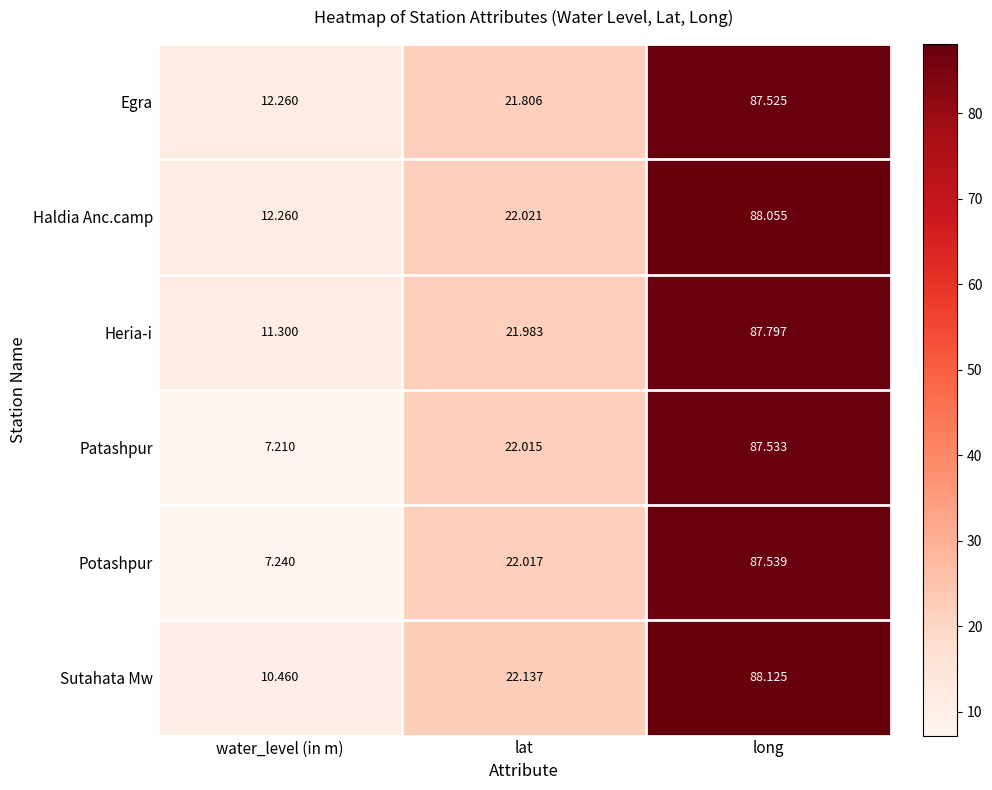

Which series has the largest range (max minus min)?

Patashpur